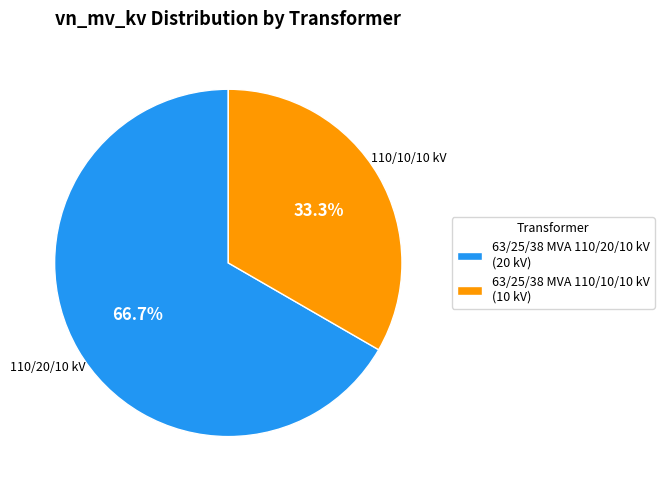

Do 63/25/38 MVA 110/20/10 kV and 63/25/38 MVA 110/10/10 kV together represent more than half of the pie?

Yes